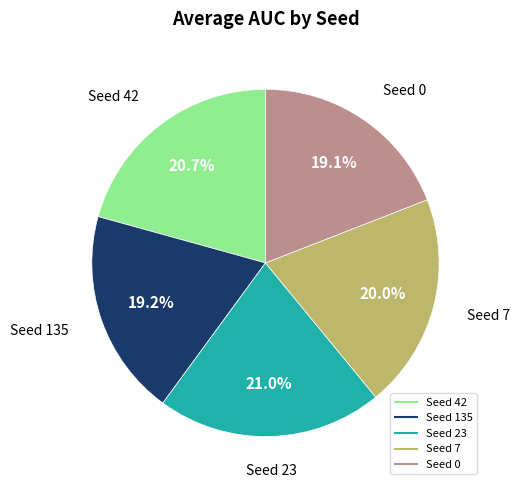

Is there a majority slice in this chart?

No